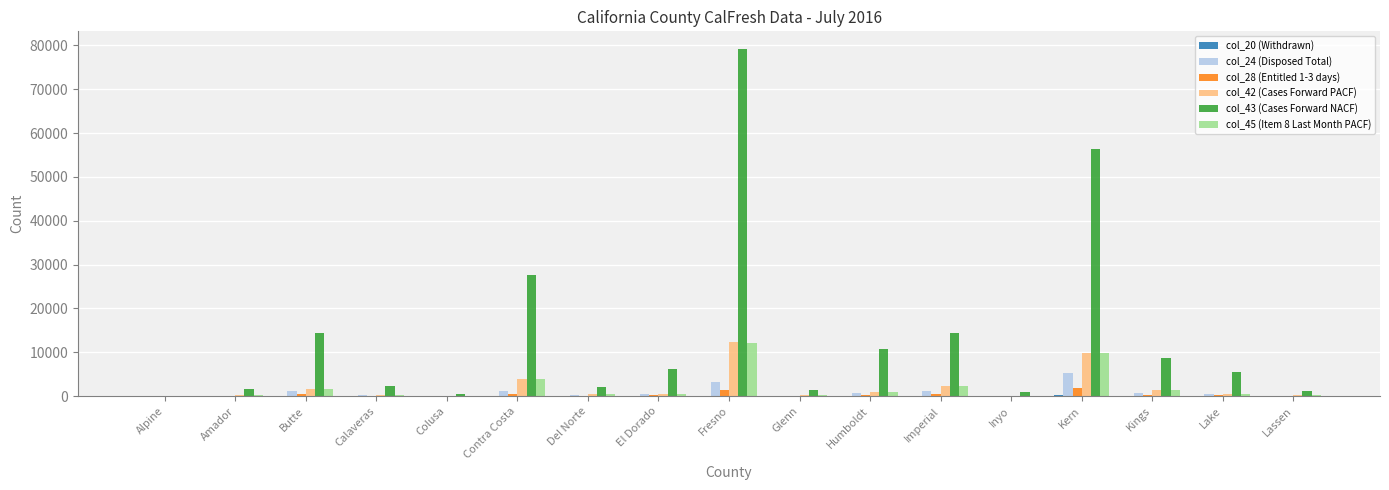

How many distinct data groups are displayed?

6